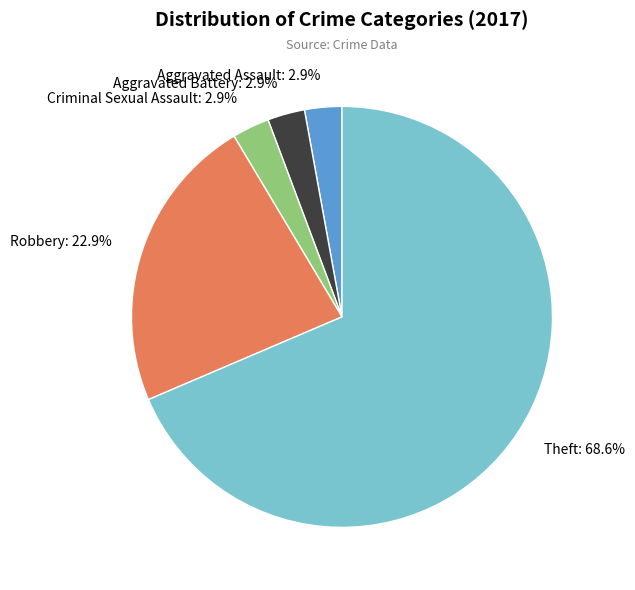

Which has a higher value, Theft or Aggravated Battery?

Theft